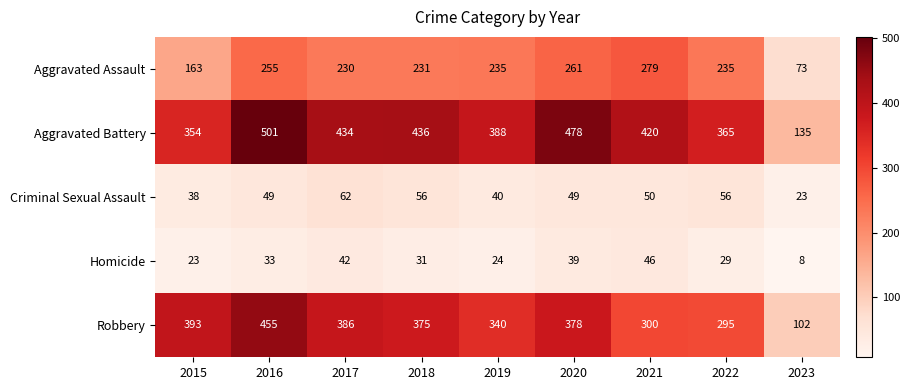

What is the total value across all series at 2018?

1129